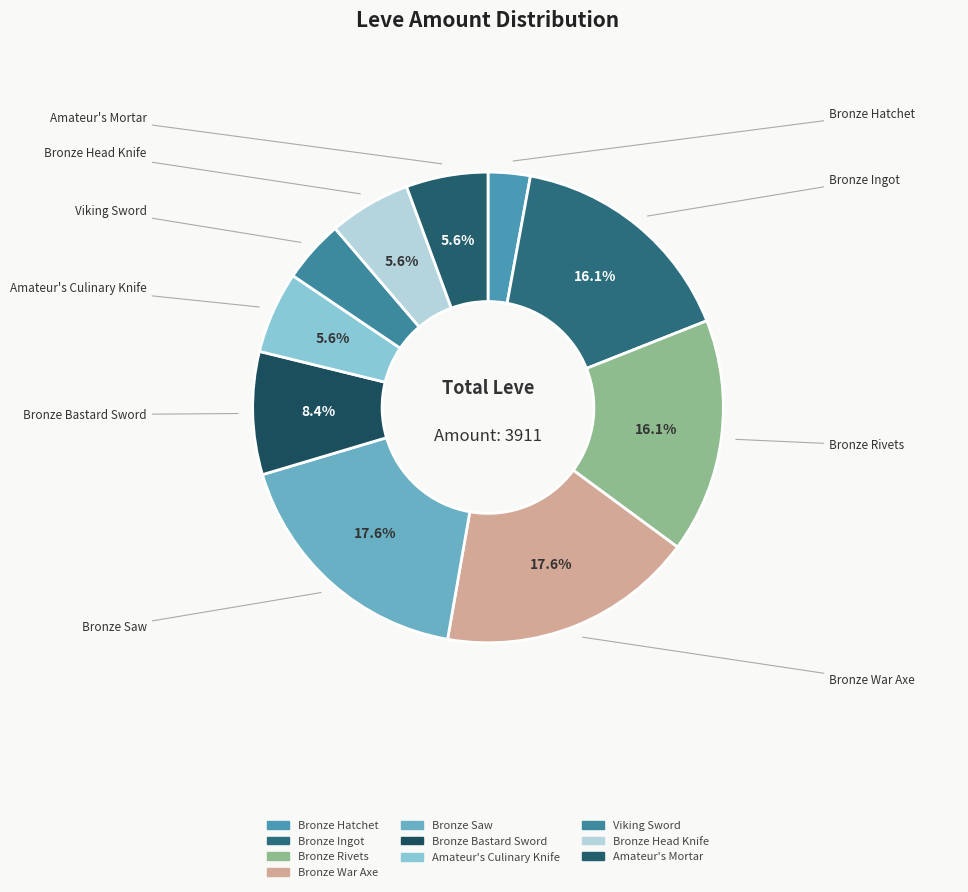

What is the ratio of the value at Viking Sword to the value at Bronze War Axe?

0.2